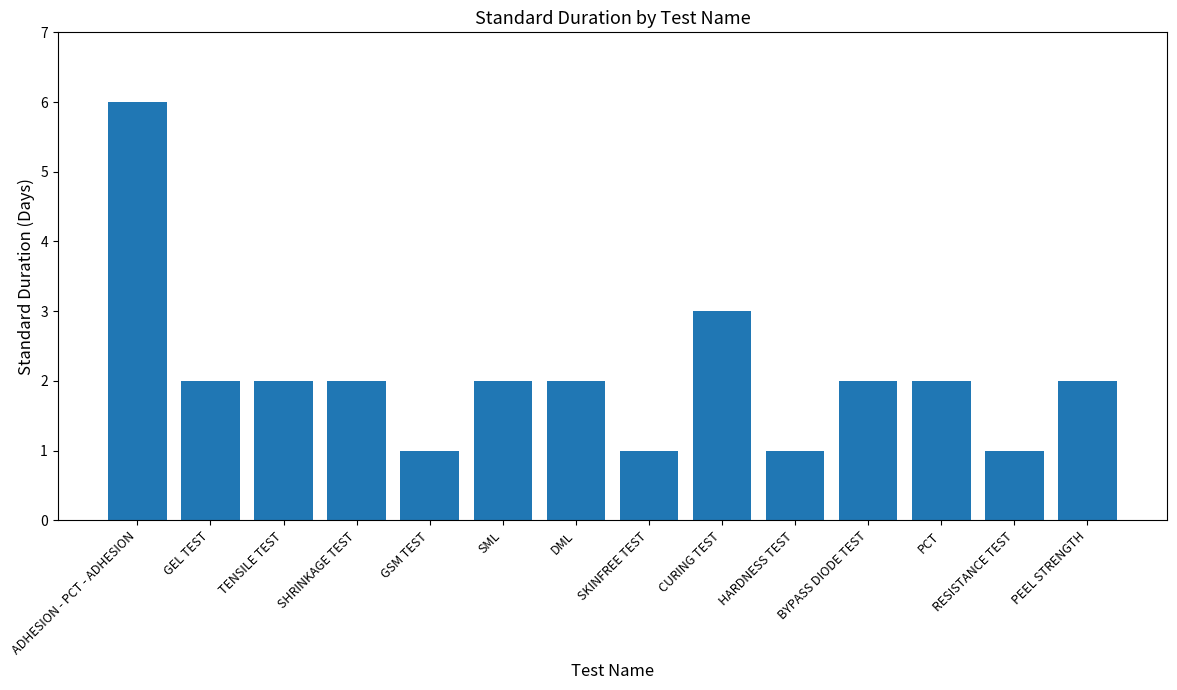

Reading left to right, list all the values displayed in this chart.

6	2	2	2	1	2	2	1	3	1	2	2	1	2